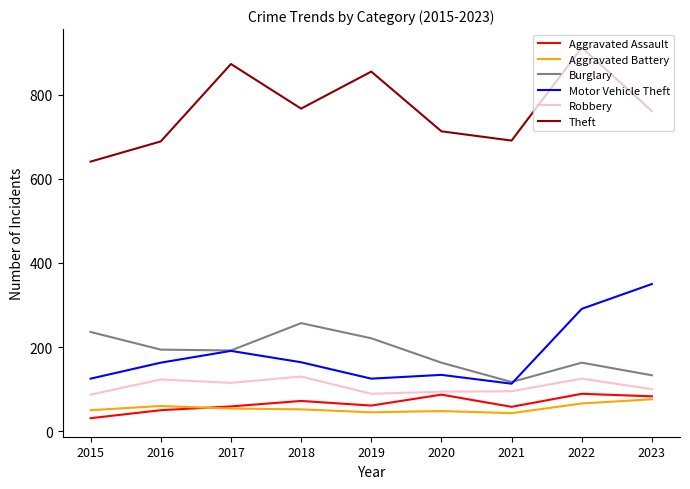

What is the difference between the maximum and second lowest values in the Theft series?

223